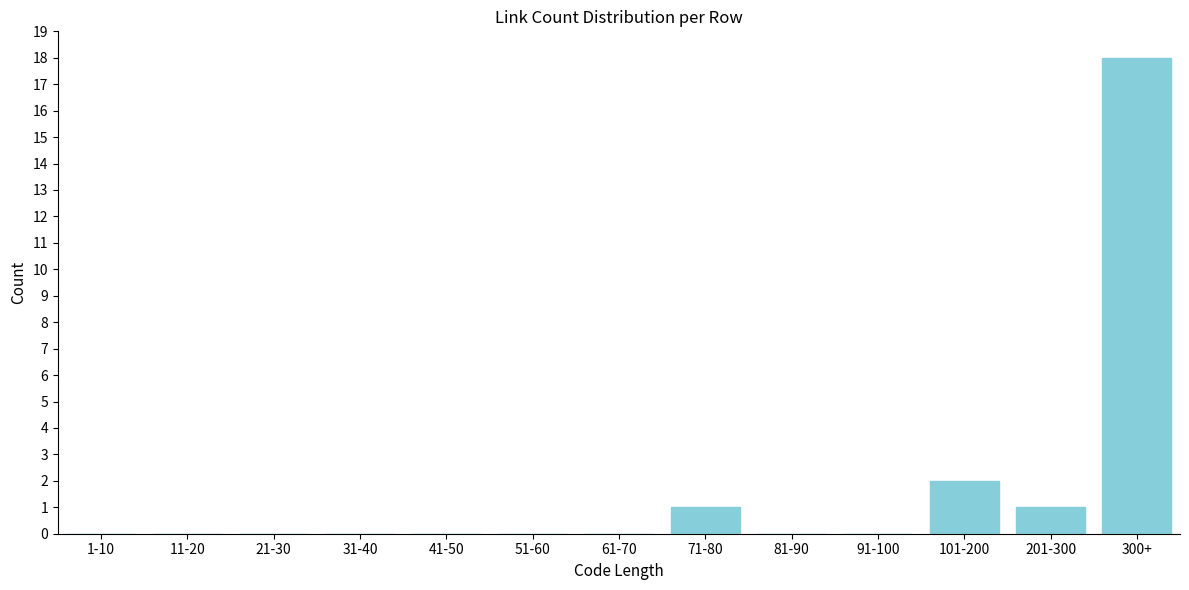

Reading left to right, extract all data points from this chart.

1-10=0	11-20=0	21-30=0	31-40=0	41-50=0	51-60=0	61-70=0	71-80=1	81-90=0	91-100=0	101-200=2	201-300=1	300+=18